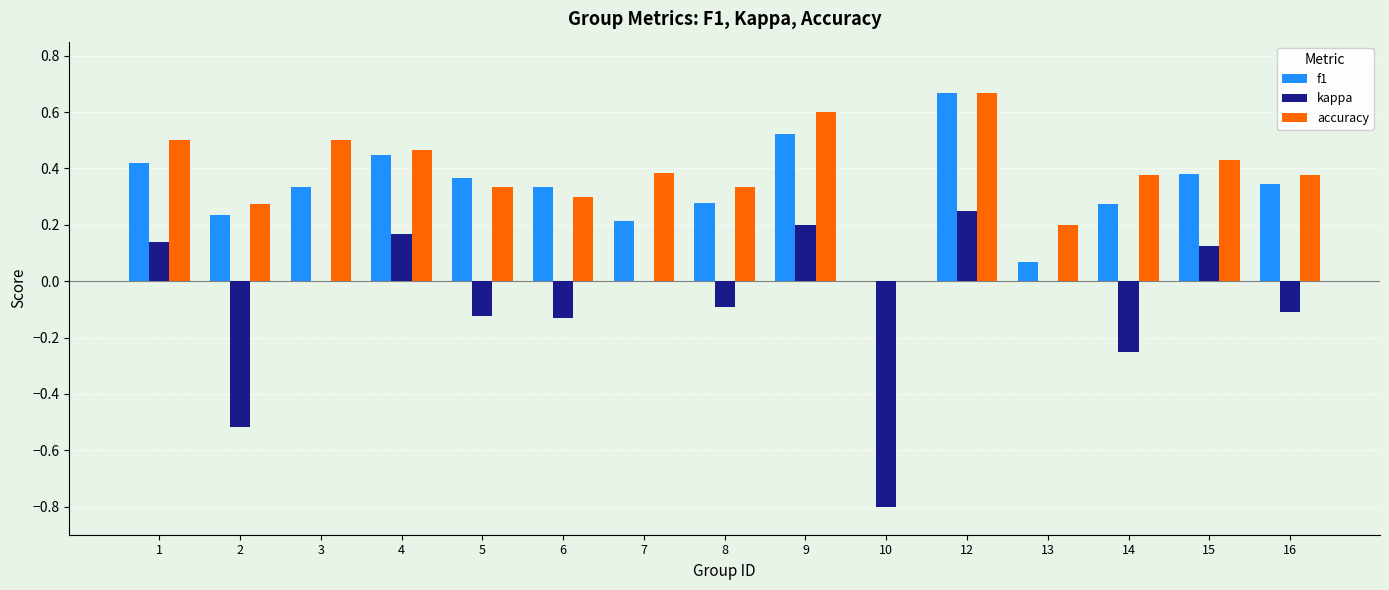

At which label does accuracy reach its peak?

12